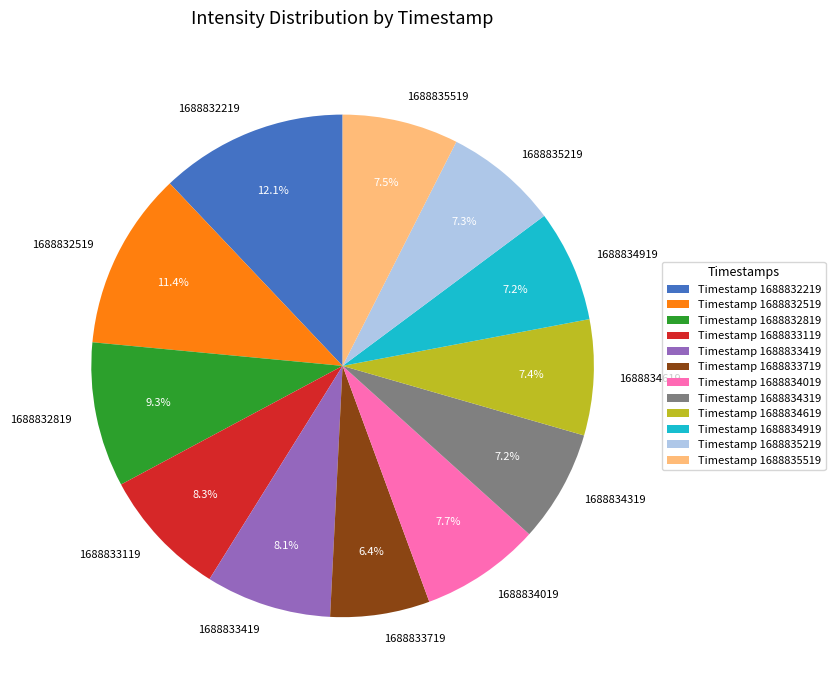

Does any single category account for the majority?

No